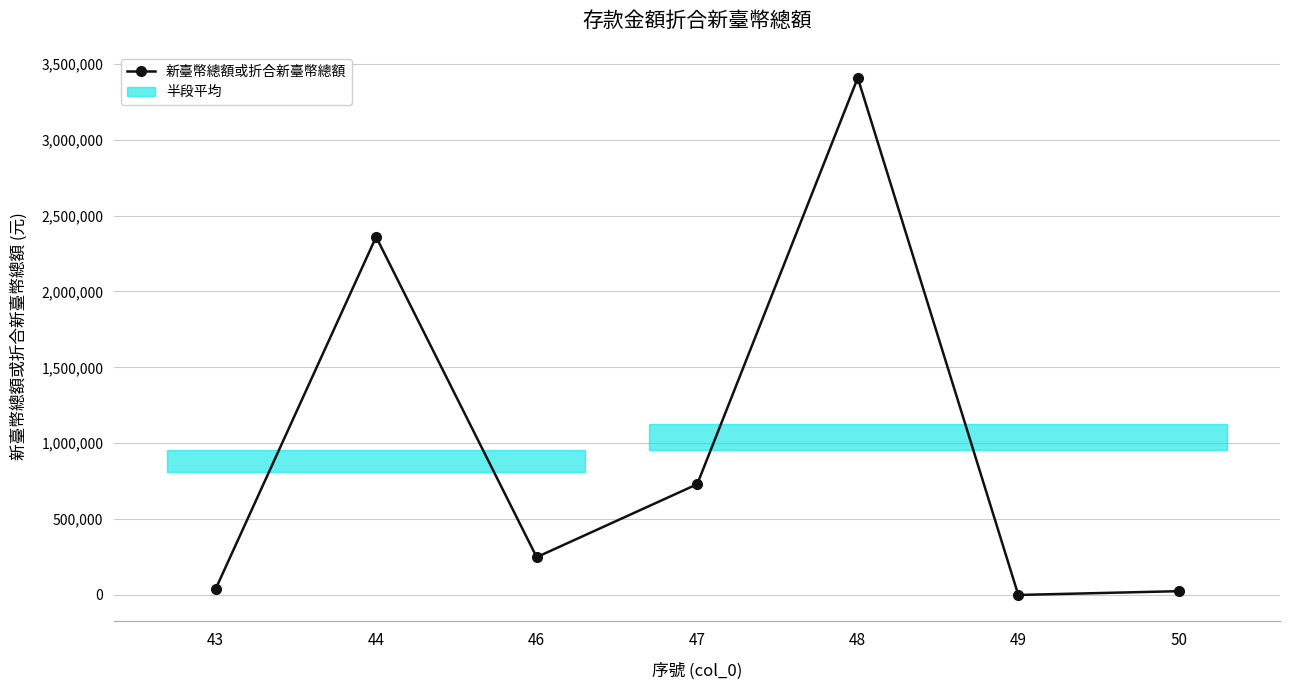

What is the greatest value displayed?

3407020.0